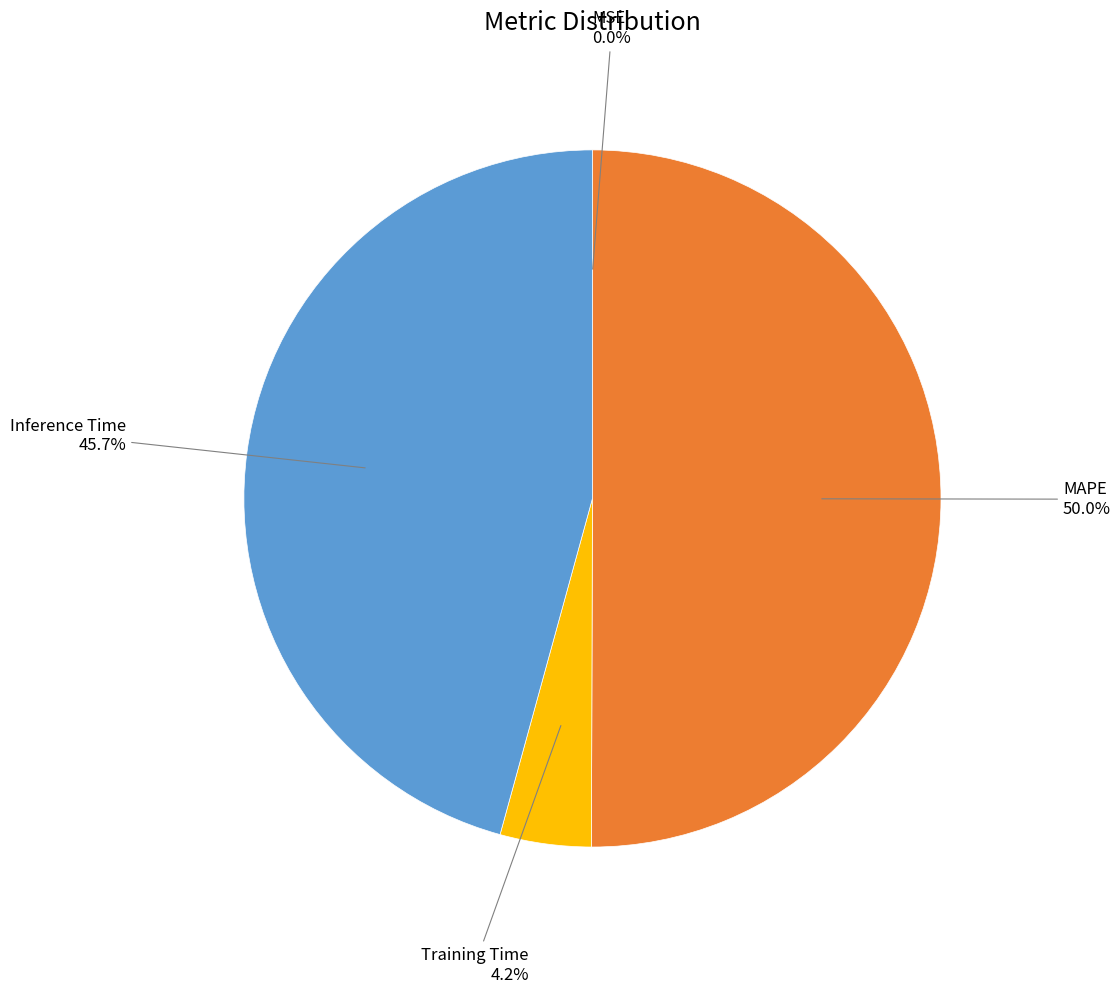

Is there any slice that represents more than half of the pie?

Yes